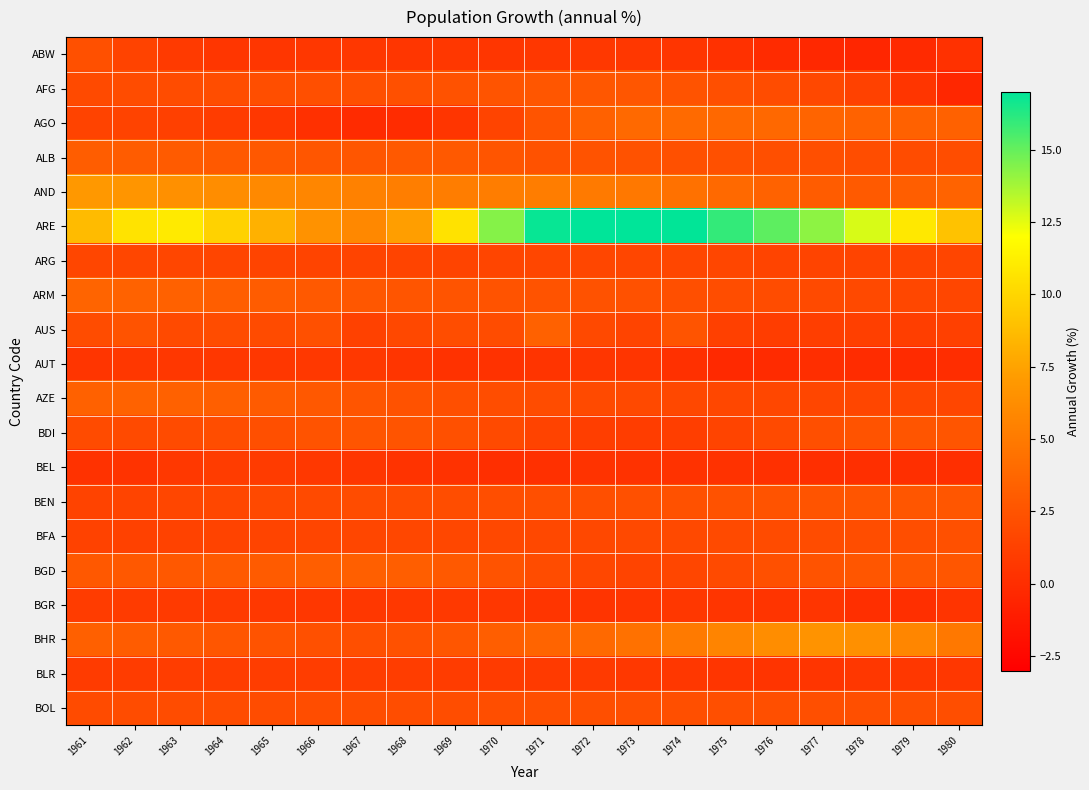

Which series has the largest total across all categories?

ARE